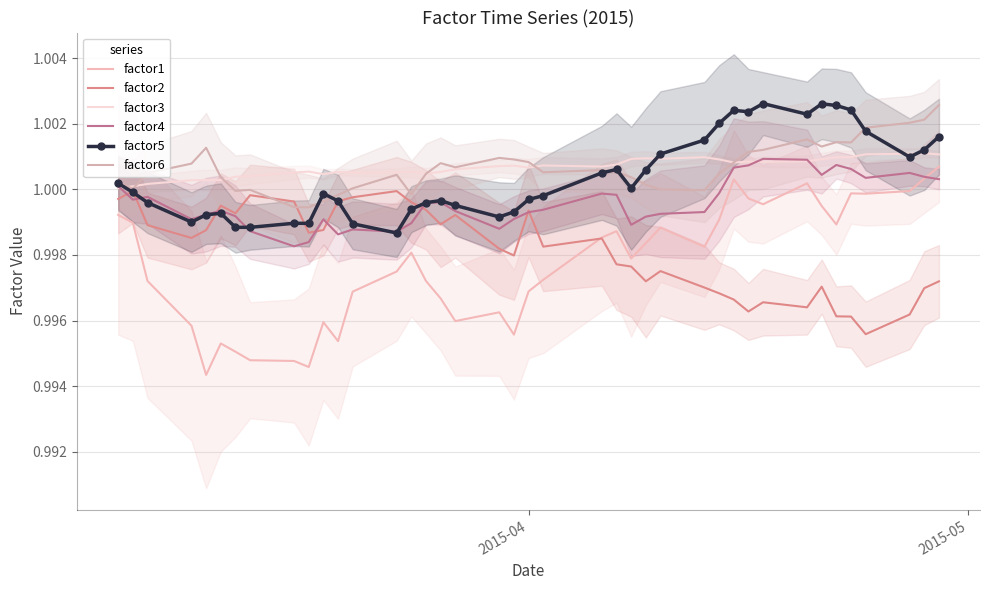

Reading left to right, what are all the values shown in this chart?

factor1: 1.0	1.0	1.0	1.0	1.0	1.0	1.0	1.0	1.0	1.0	1.0	1.0	1.0	1.0	1.0	1.0	1.0	1.0	1.0	1.0	1.0	1.0	1.0	1.0	1.0	1.0	1.0	1.0	1.0	1.0	1.0	1.0	1.0	1.0	1.0	1.0	1.0	1.0	1.0	1.0
factor2: 1.0	1.0	1.0	1.0	1.0	1.0	1.0	1.0	1.0	1.0	1.0	1.0	1.0	1.0	1.0	1.0	1.0	1.0	1.0	1.0	1.0	1.0	1.0	1.0	1.0	1.0	1.0	1.0	1.0	1.0	1.0	1.0	1.0	1.0	1.0	1.0	1.0	1.0	1.0	1.0
factor3: 1.0	1.0	1.0	1.0	1.0	1.0	1.0	1.0	1.0	1.0	1.0	1.0	1.0	1.0	1.0	1.0	1.0	1.0	1.0	1.0	1.0	1.0	1.0	1.0	1.0	1.0	1.0	1.0	1.0	1.0	1.0	1.0	1.0	1.0	1.0	1.0	1.0	1.0	1.0	1.0
factor4: 1.0	1.0	1.0	1.0	1.0	1.0	1.0	1.0	1.0	1.0	1.0	1.0	1.0	1.0	1.0	1.0	1.0	1.0	1.0	1.0	1.0	1.0	1.0	1.0	1.0	1.0	1.0	1.0	1.0	1.0	1.0	1.0	1.0	1.0	1.0	1.0	1.0	1.0	1.0	1.0
factor5: 1.0	1.0	1.0	1.0	1.0	1.0	1.0	1.0	1.0	1.0	1.0	1.0	1.0	1.0	1.0	1.0	1.0	1.0	1.0	1.0	1.0	1.0	1.0	1.0	1.0	1.0	1.0	1.0	1.0	1.0	1.0	1.0	1.0	1.0	1.0	1.0	1.0	1.0	1.0	1.0
factor6: 1.0	1.0	1.0	1.0	1.0	1.0	1.0	1.0	1.0	1.0	1.0	1.0	1.0	1.0	1.0	1.0	1.0	1.0	1.0	1.0	1.0	1.0	1.0	1.0	1.0	1.0	1.0	1.0	1.0	1.0	1.0	1.0	1.0	1.0	1.0	1.0	1.0	1.0	1.0	1.0